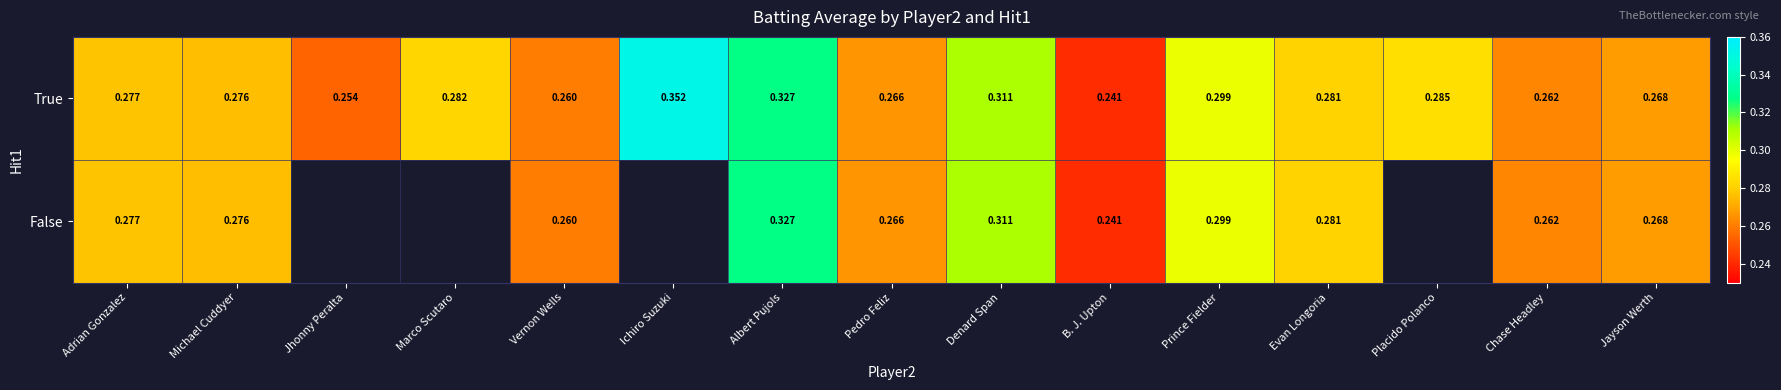

Is the value of False at B. J. Upton greater than the value of True at Albert Pujols?

No